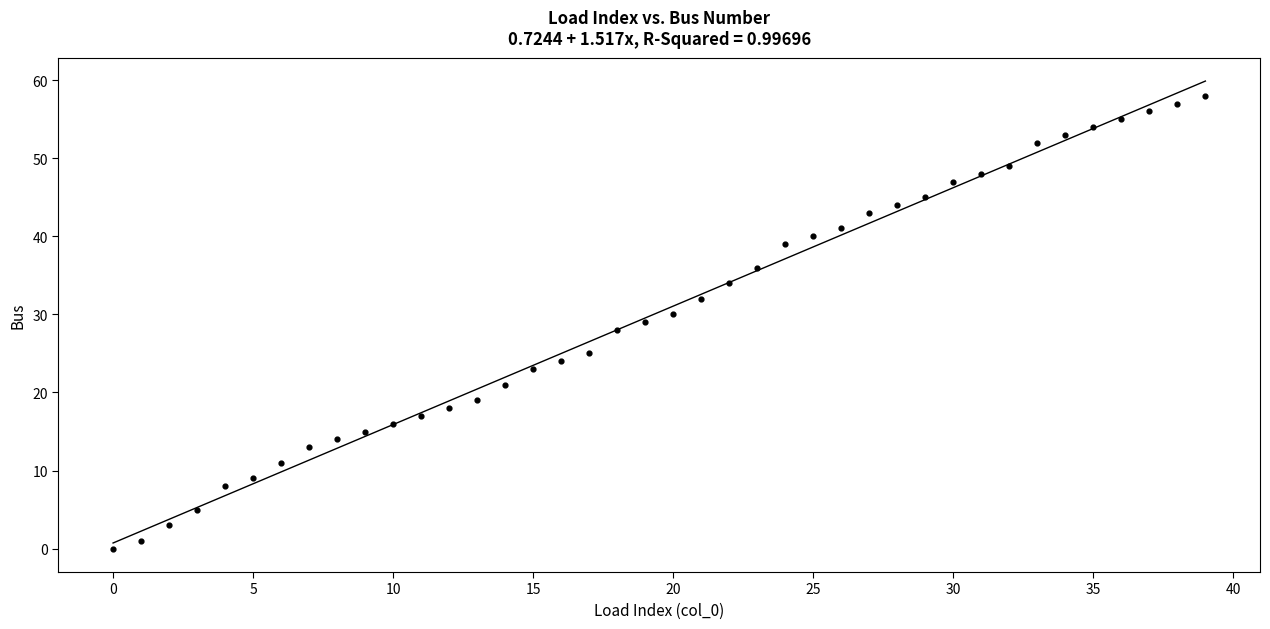

What is the range of Y values (max minus min)?

58